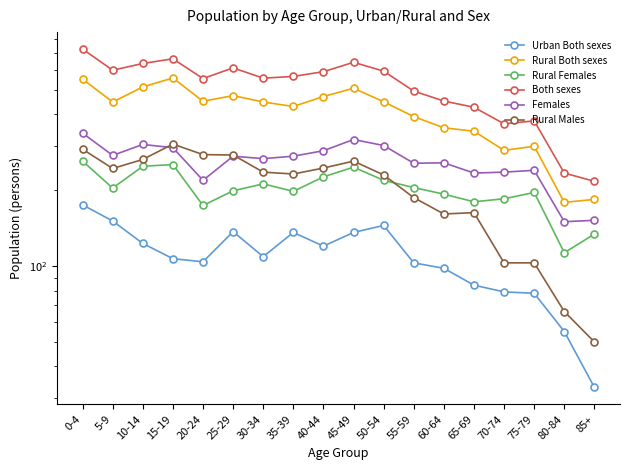

Between 55-59 and 40-44, which is larger?

40-44